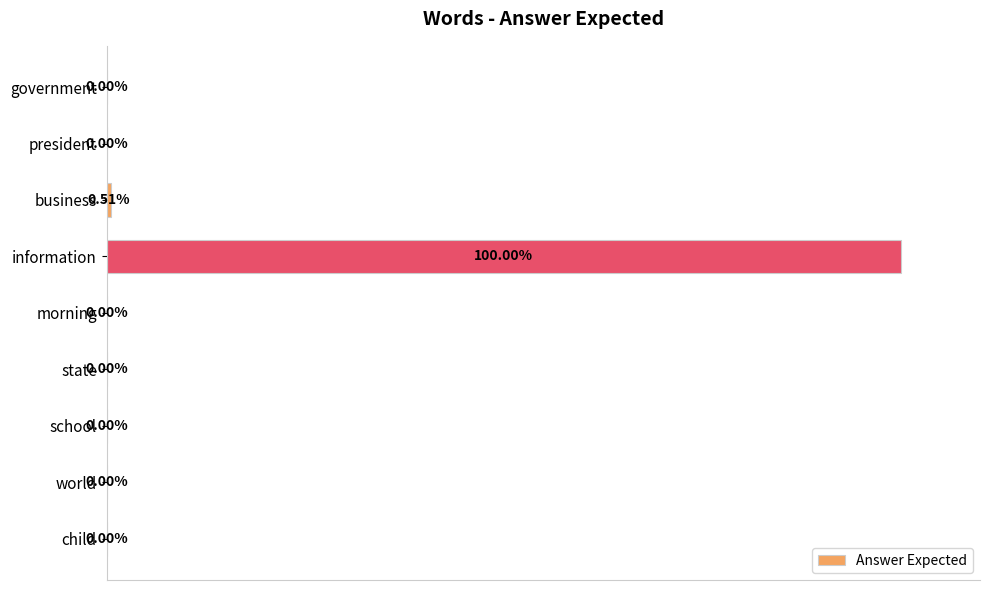

Which has a higher value, child or information?

information